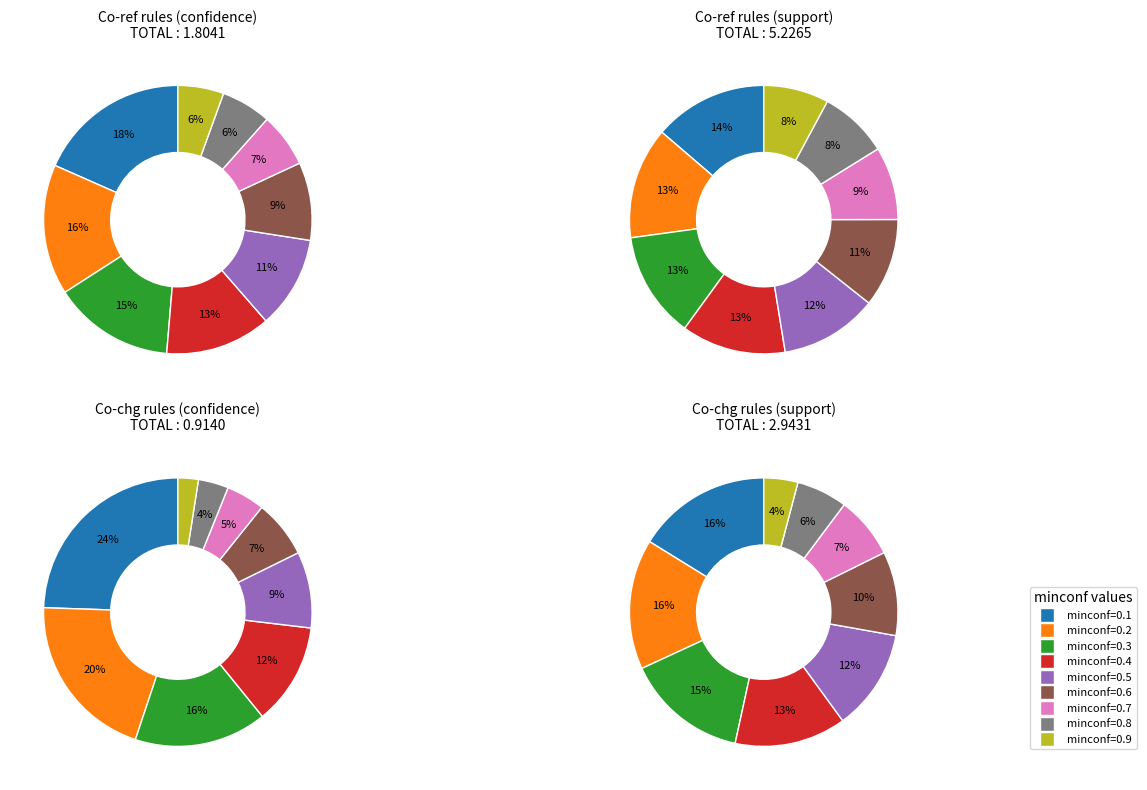

What is the spread (max minus min) of values at 0.4?

0.5